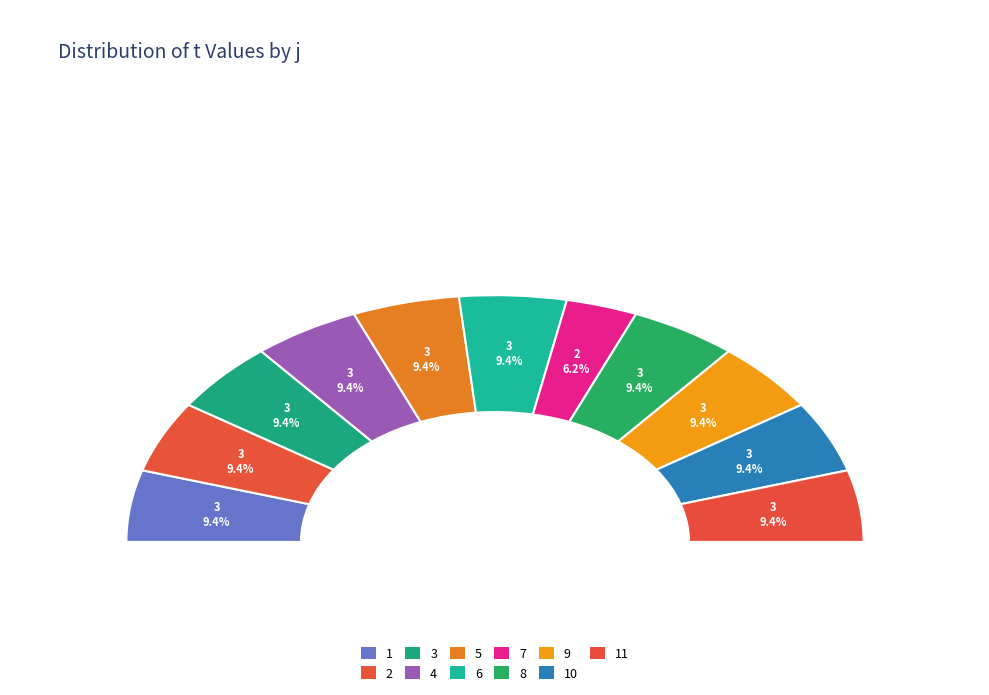

What is the largest slice in the pie chart?

1